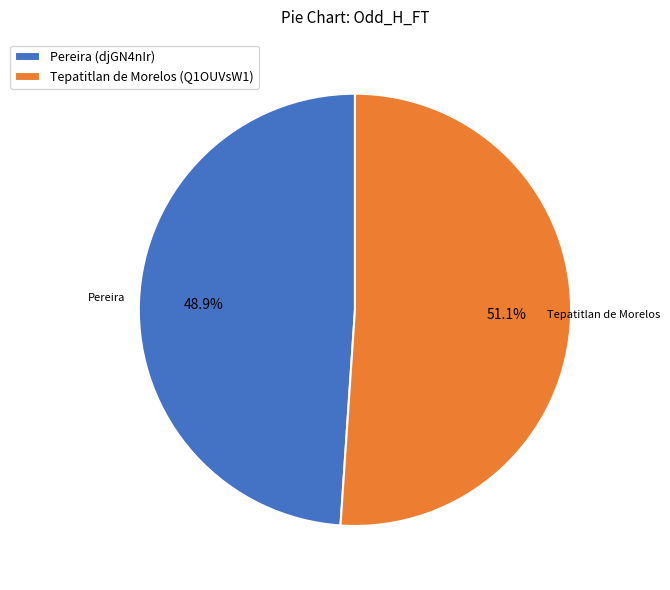

What is the total percentage of Pereira (djGN4nIr) and Tepatitlan de Morelos (Q1OUVsW1)?

100.0%